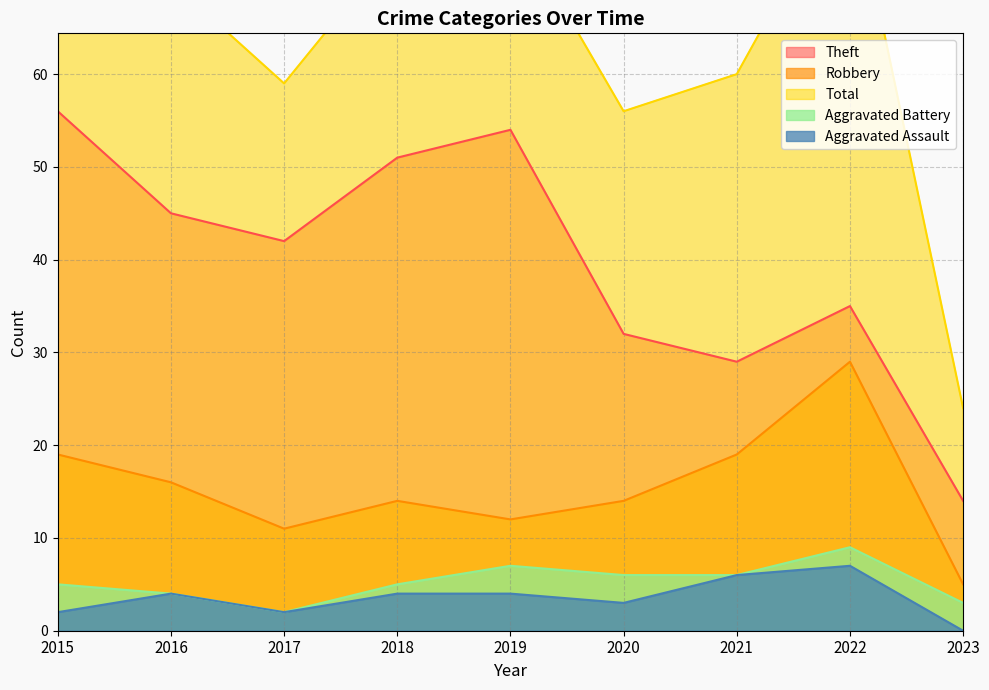

What are all the series names shown in the legend?

Theft, Robbery, Total, Aggravated Battery, Aggravated Assault